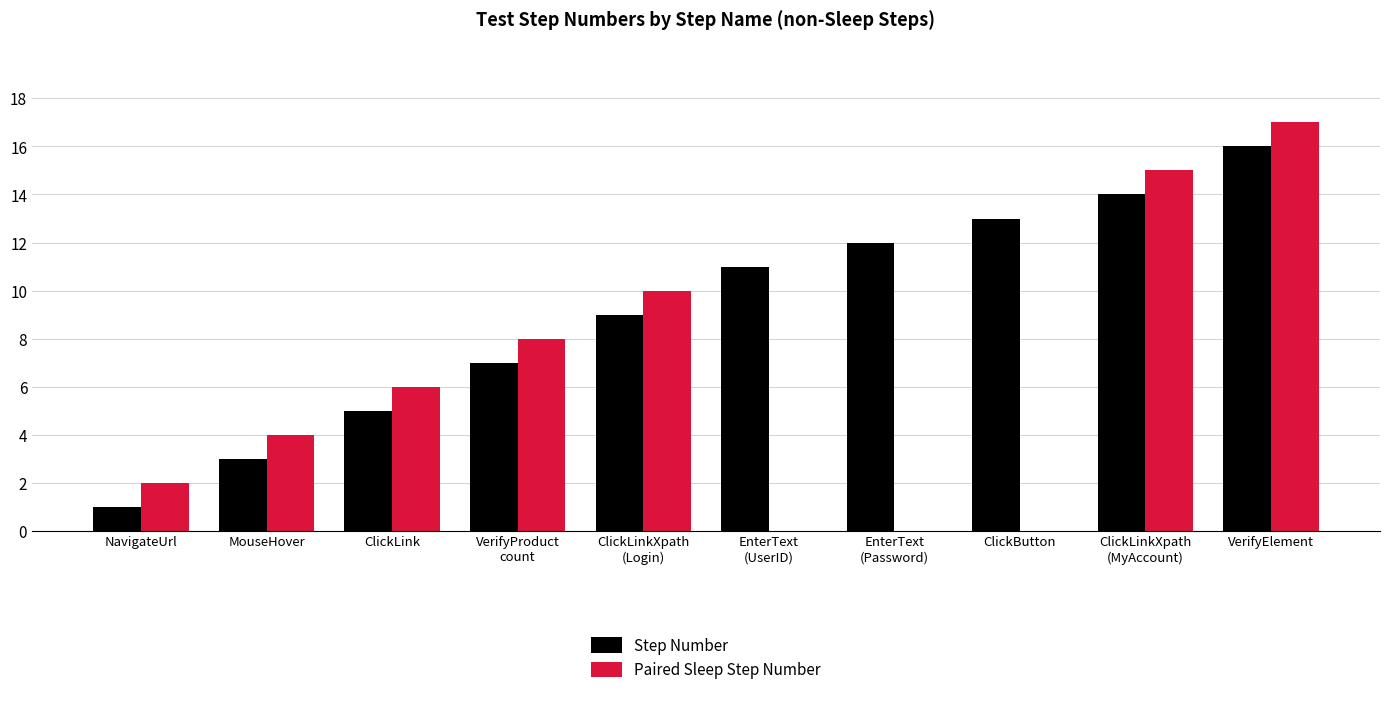

How many Paired Sleep Step Number values are between 0 and 10?

8